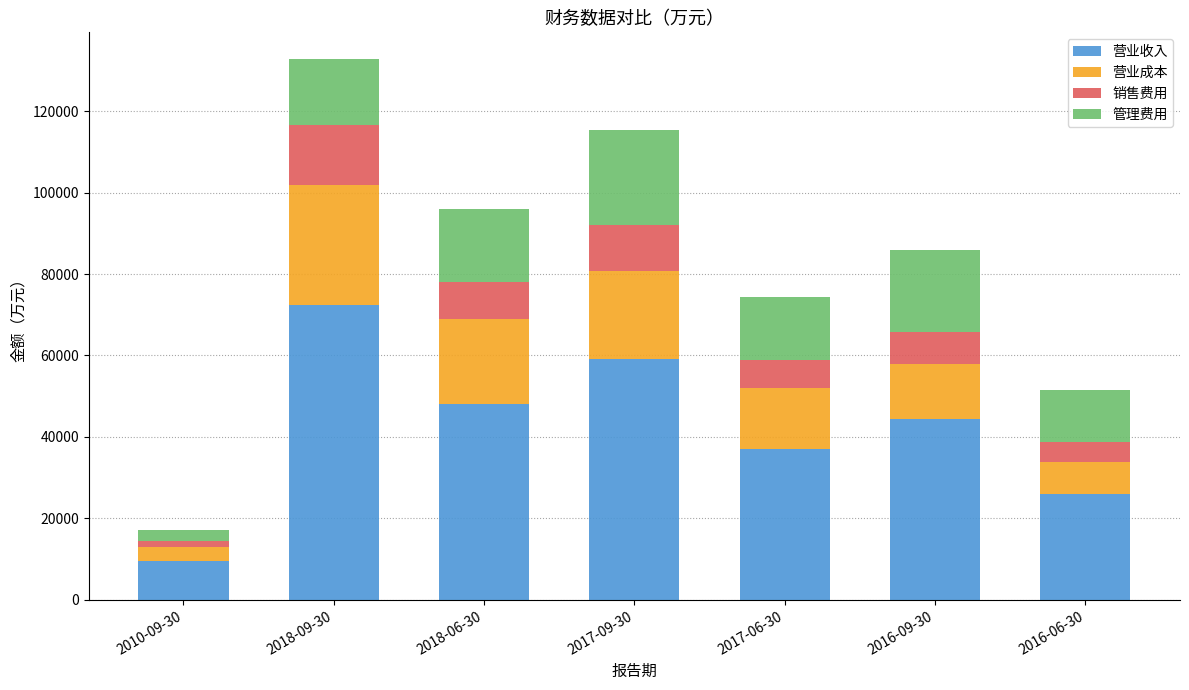

Where is 营业收入 nearest to the value 40900?

2016-09-30